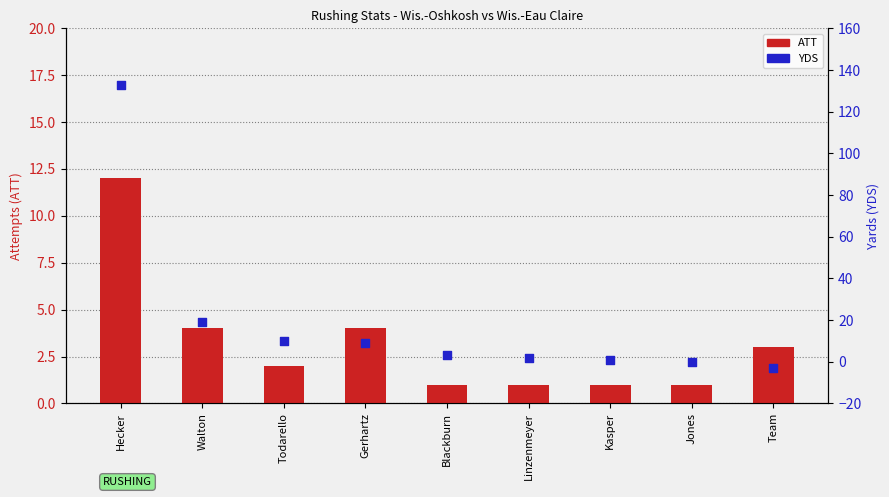

Which series has the largest total across all categories?

YDS